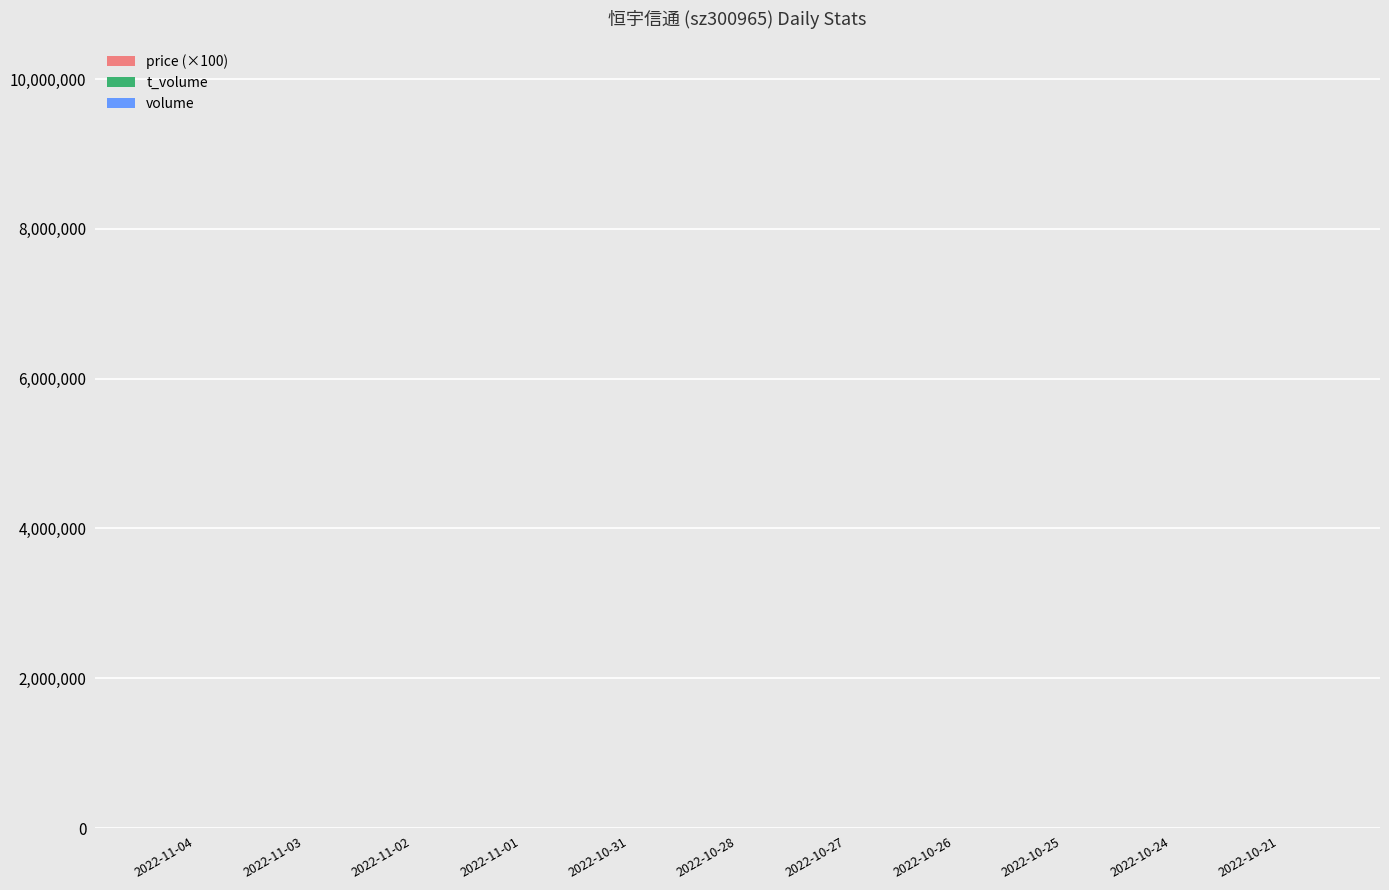

How many groups of bars are there?

11